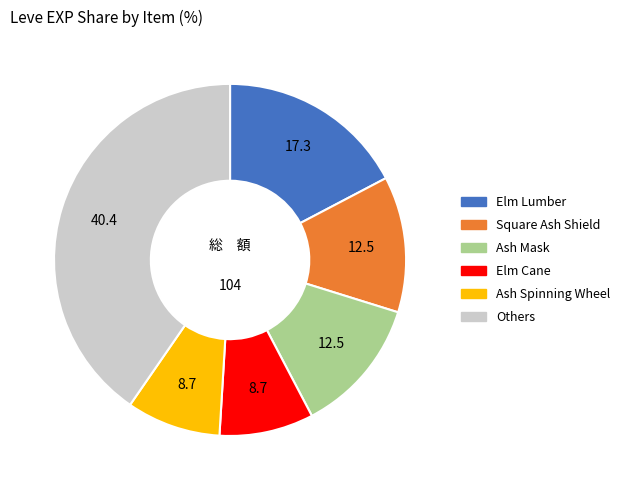

How many slices are in this pie chart?

6